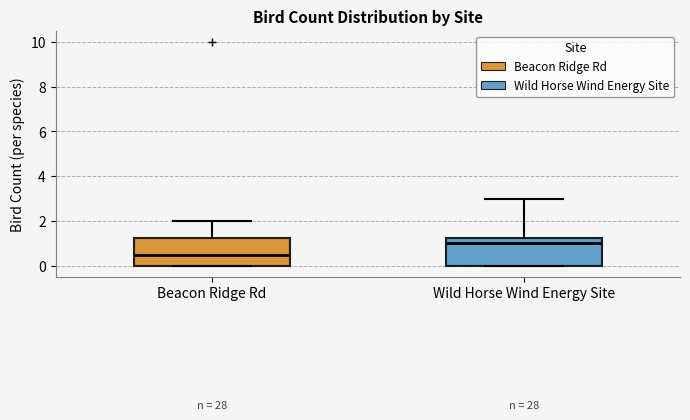

Reading left to right, transcribe this box plot: for each box, give where its median line is, the range the box spans, and where its two whiskers end, as read against the y-axis. The values are not printed on the chart, so give them approximately, as read against the axis.

Beacon Ridge Rd: median 0.6, box 0.0 to 1.2, whiskers 0.0 to 2.0
Wild Horse Wind Energy Site: median 1.0, box 0.0 to 1.2, whiskers 0.0 to 3.0